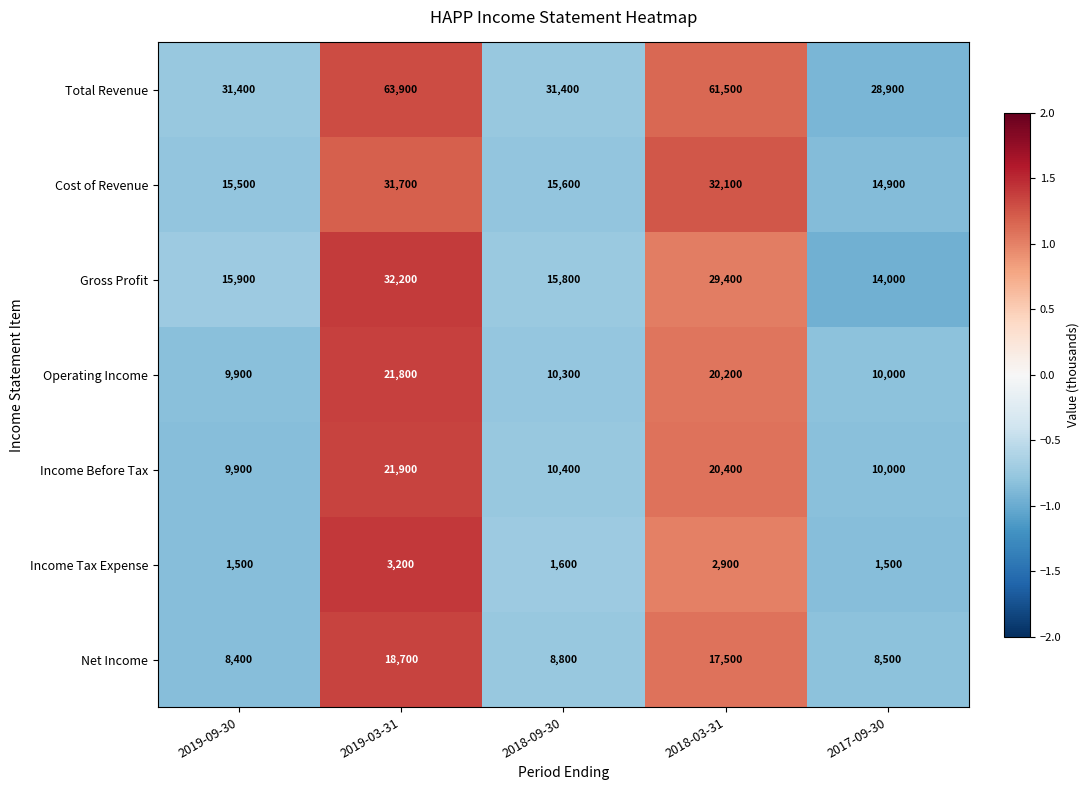

List the series in order of their peak value, highest first.

Total Revenue, Gross Profit, Cost of Revenue, Income Before Tax, Operating Income, Net Income, Income Tax Expense